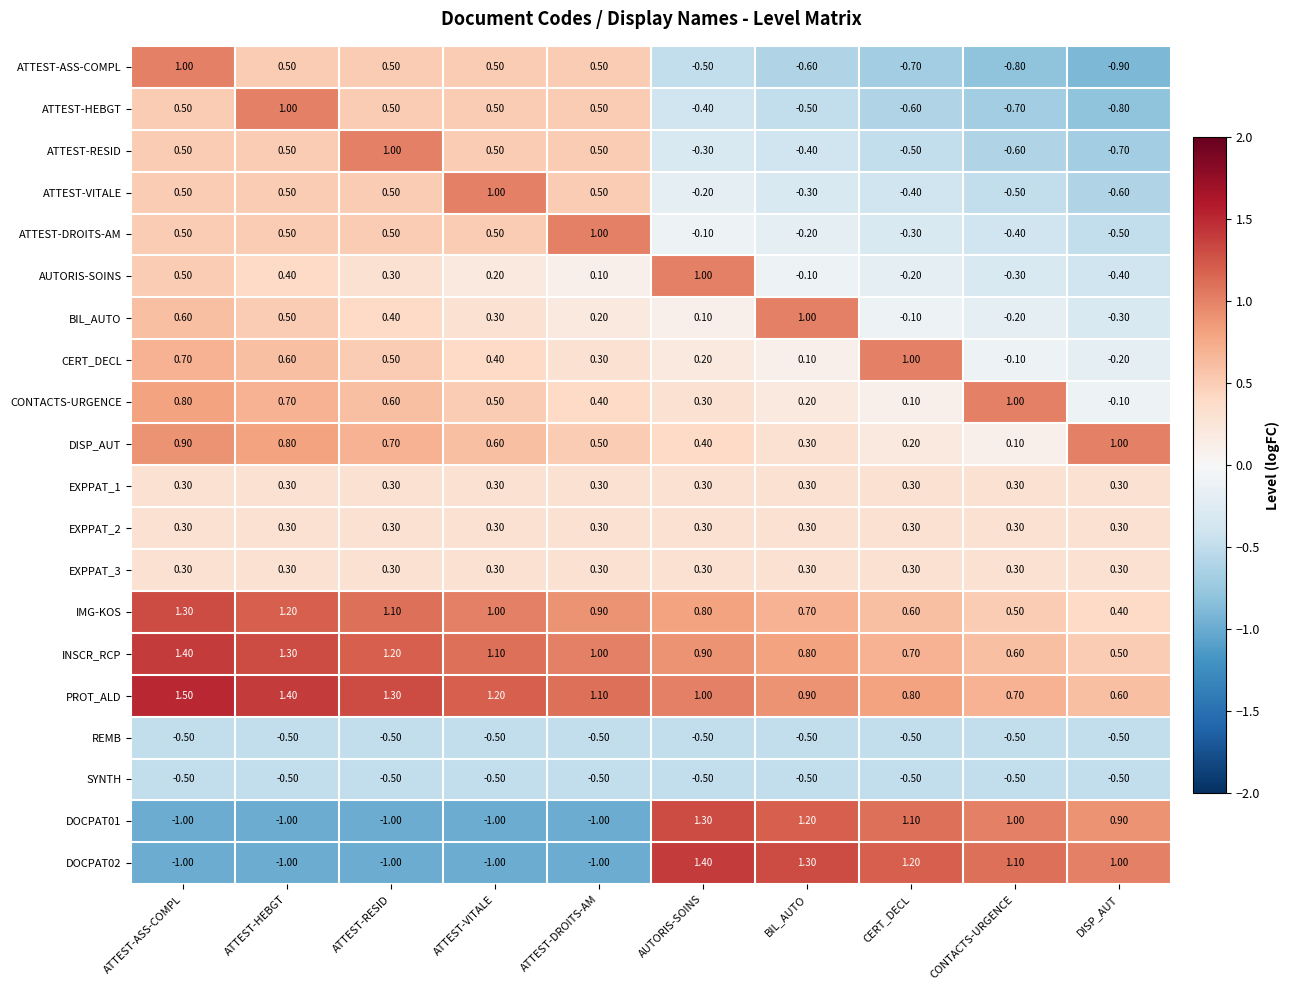

Where does the DOCPAT01 series first go above 0?

AUTORIS-SOINS